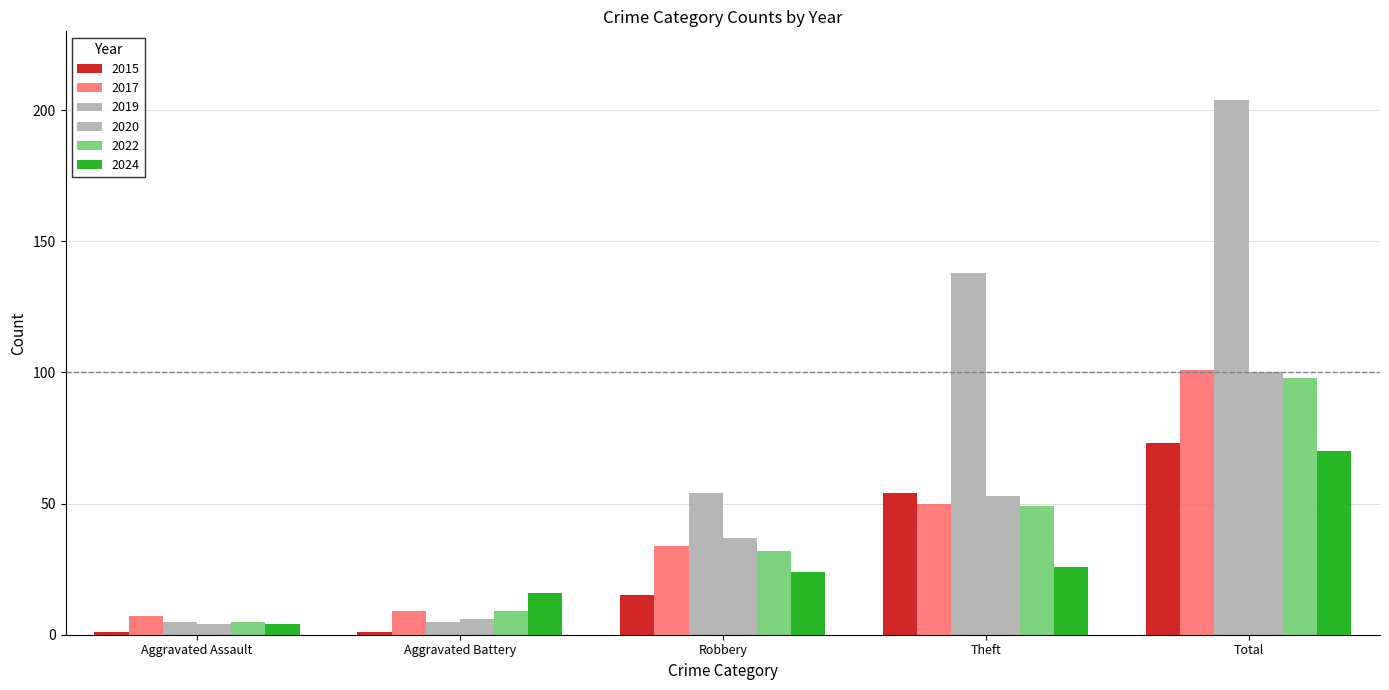

At which label does 2022 first exceed 32?

Theft